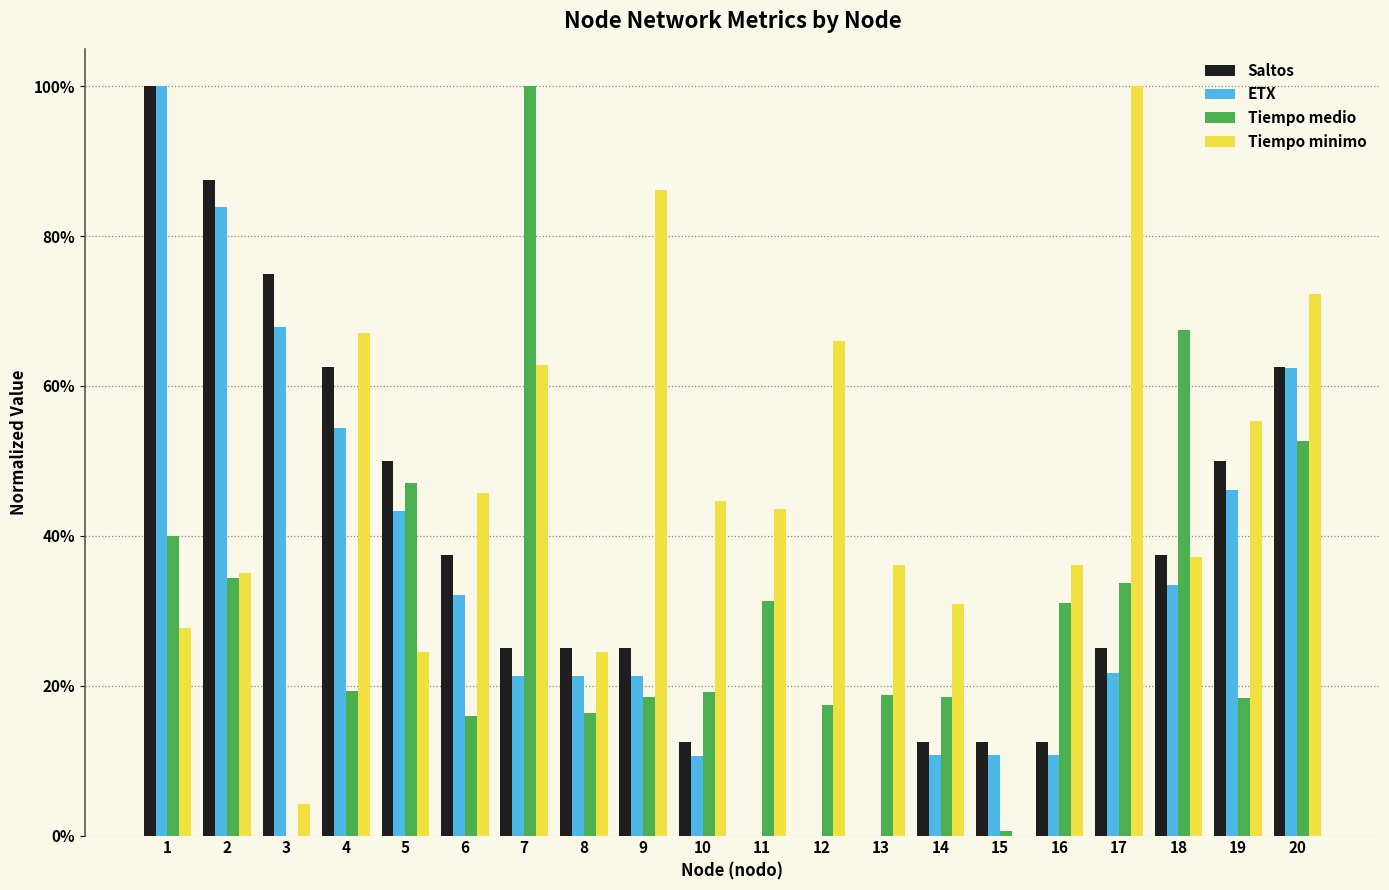

At which label is Tiempo medio closest to 0?

3